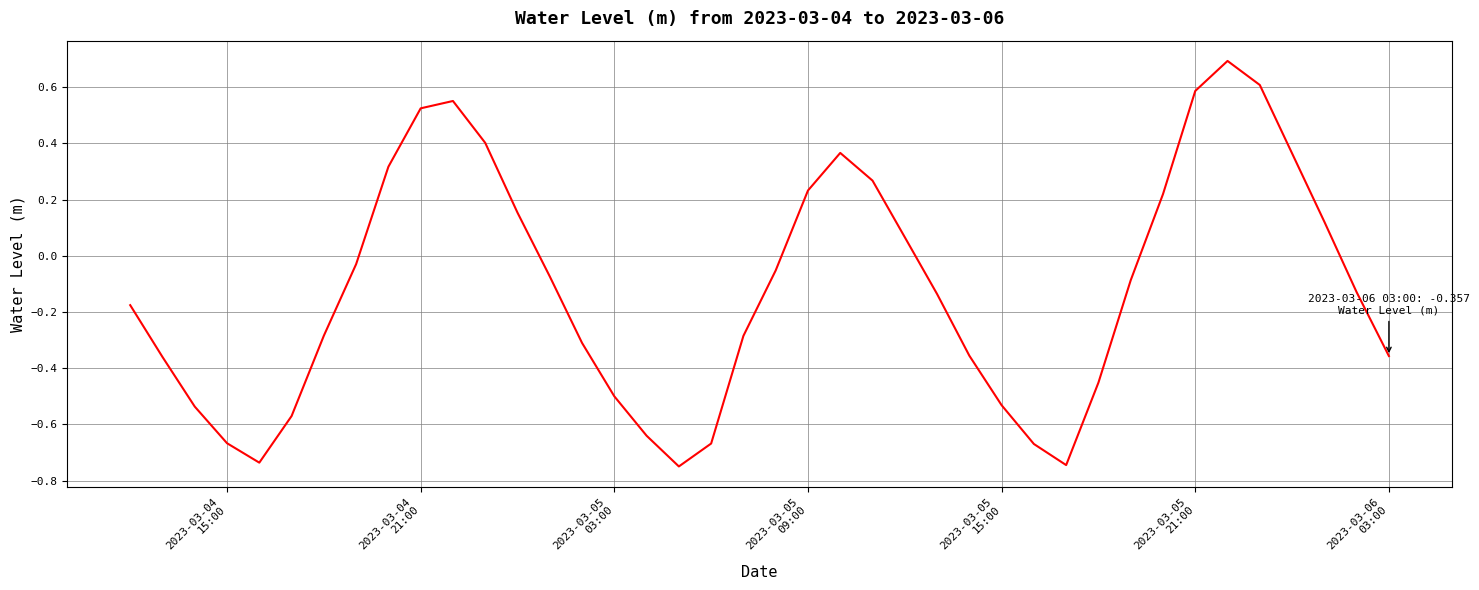

How many lines are shown in the chart?

1